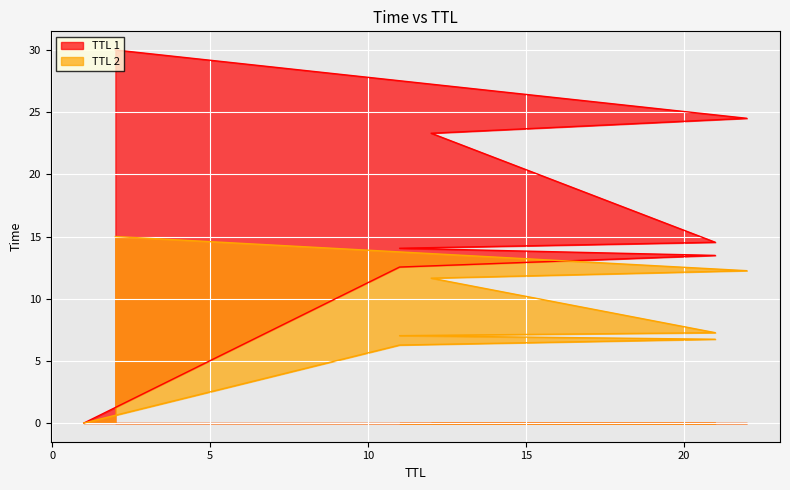

At which category does the chart reach its peak across all series?

2